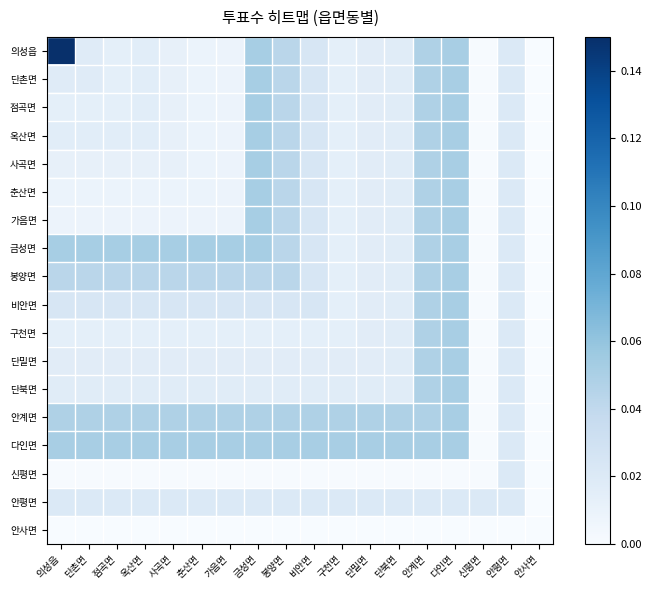

Which series has the widest spread of values?

의성읍